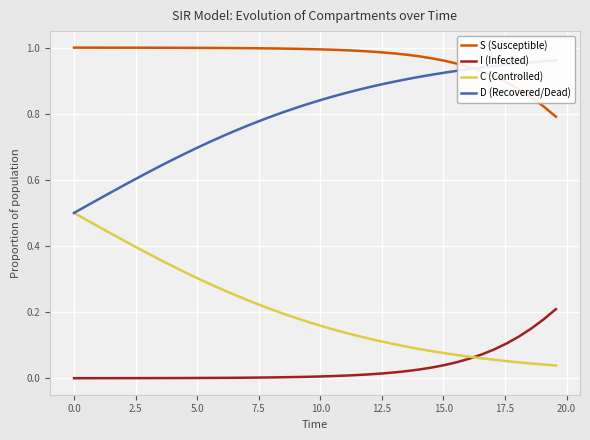

Which series has the widest spread of values?

D (Recovered/Dead)